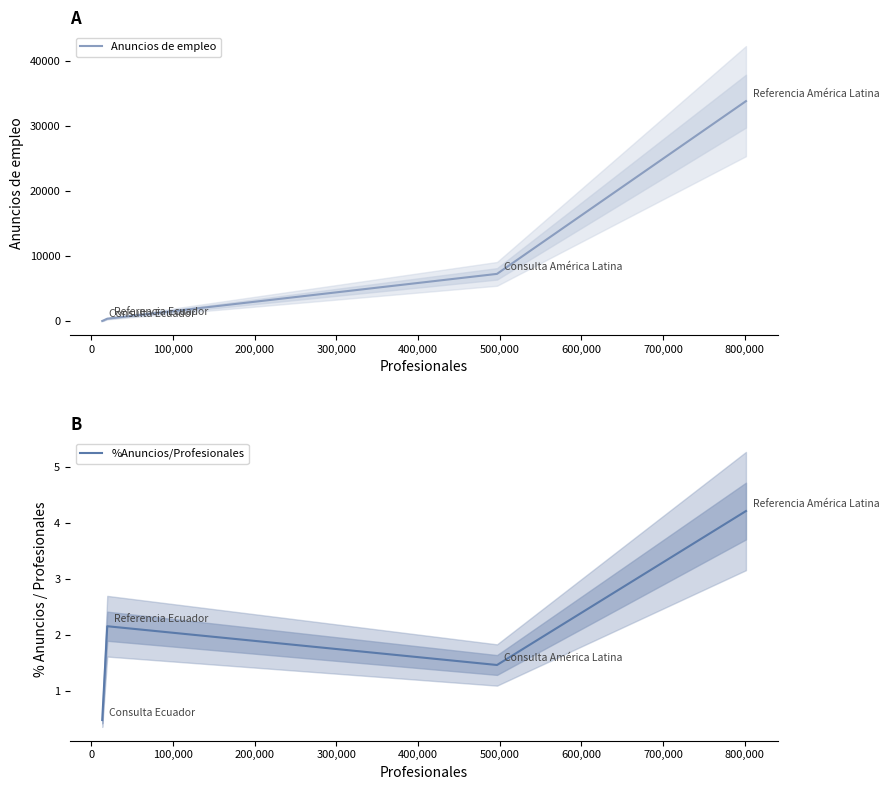

Reading right to left, transcribe all the data shown in this chart.

Anuncios de empleo: 33774.0	7290.0	418.0	65.0
%Anuncios/Profesionales: 4.2	1.5	2.2	0.5